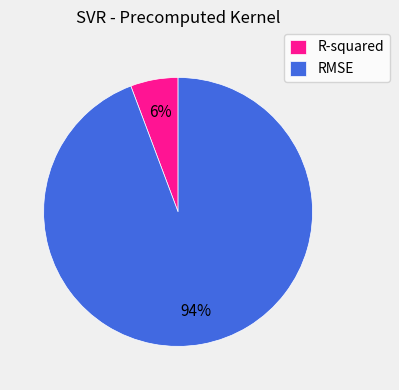

To the nearest percent, what is the average slice percentage?

50%